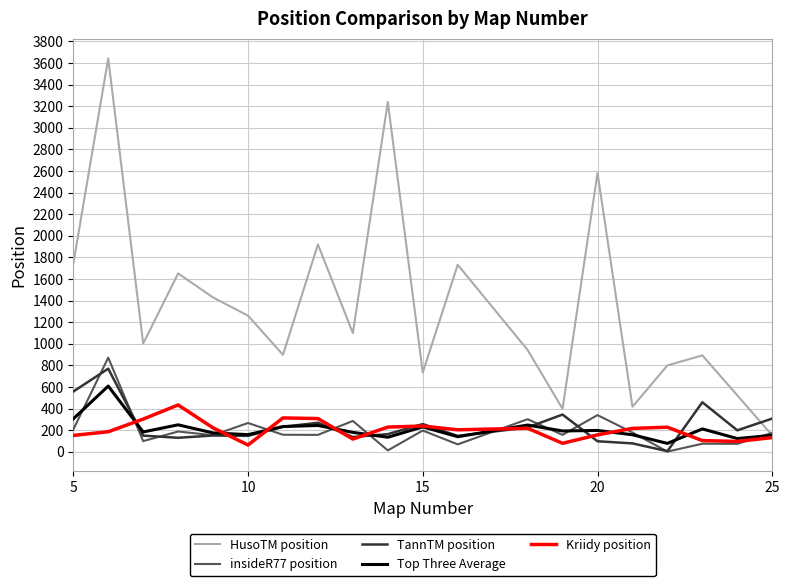

Which series ends up on top after the final intersection of Kriidy position and insideR77 position?

insideR77 position